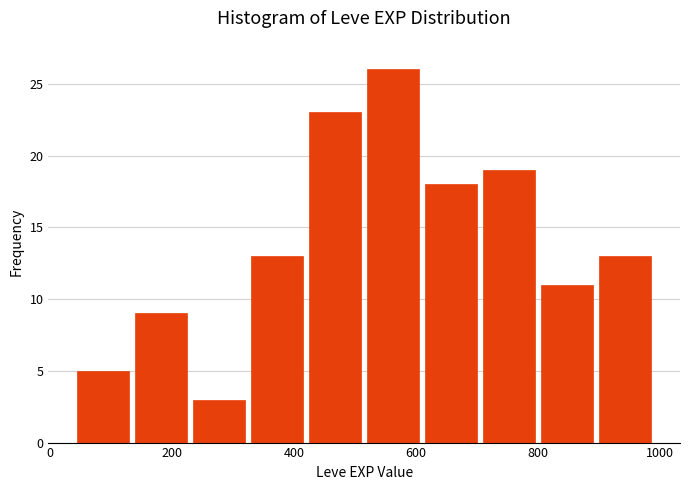

Which range on the x-axis has the tallest bar?

515 to 610